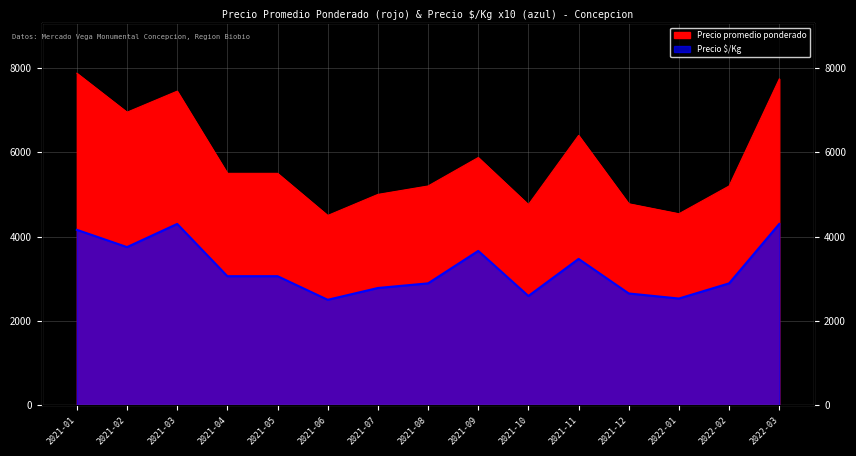

What is the label of the 4th point from the left?

2021-04